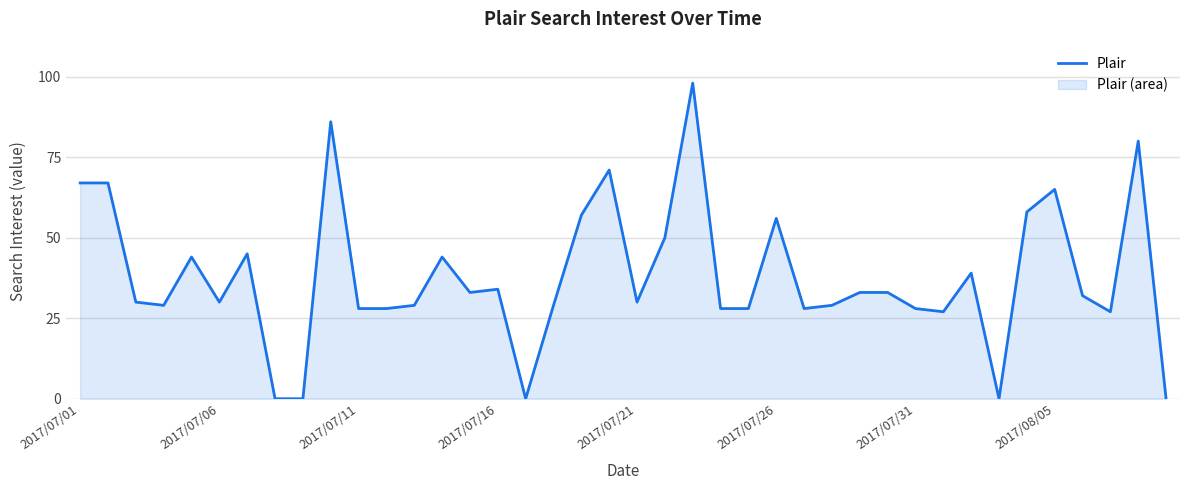

How many interior local peaks (higher than both neighbors) does the data have?

11